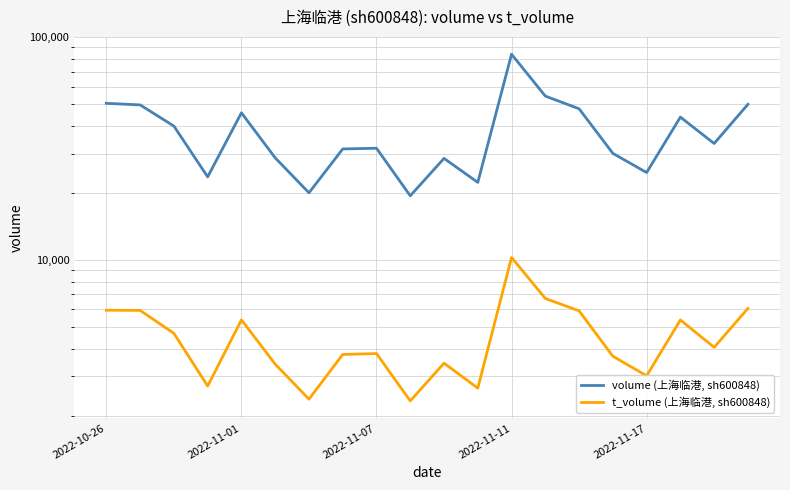

At 13, list the series in order from smallest to largest.

t_volume (上海临港, sh600848), volume (上海临港, sh600848)